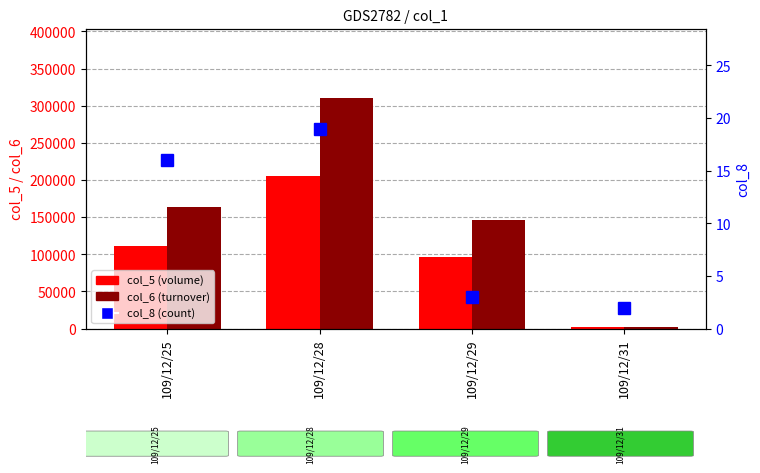

Which category has the lowest value in the col_6 (turnover) series?

109/12/31